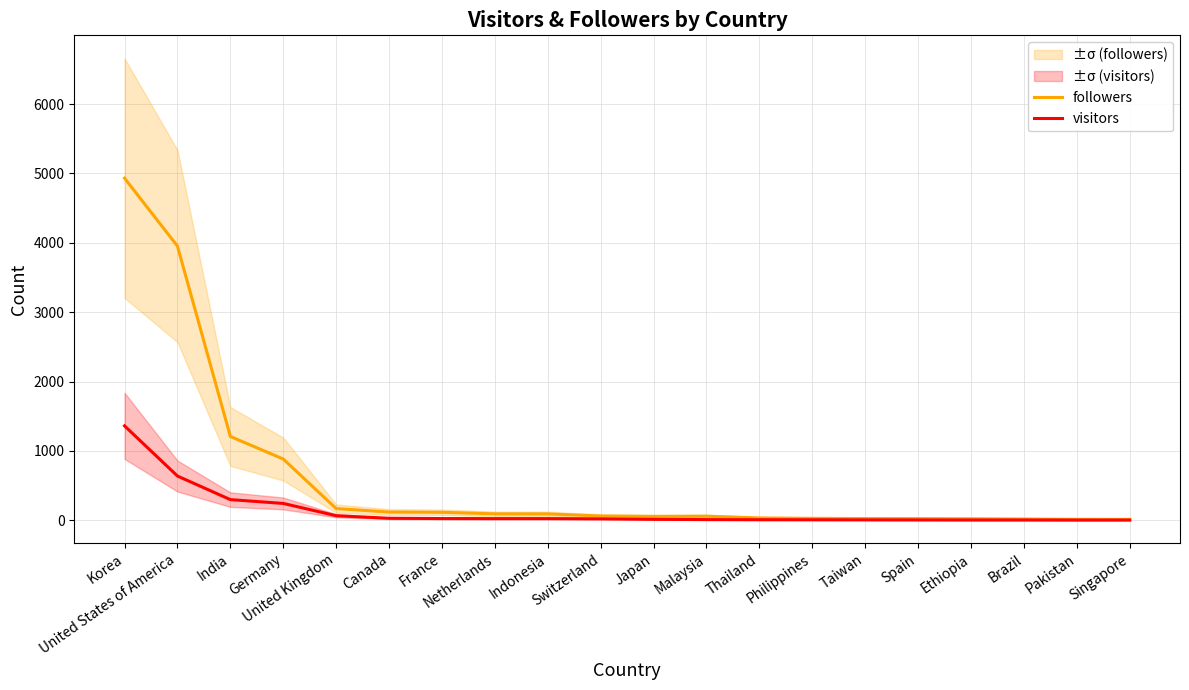

Which series has the largest total across all categories?

followers